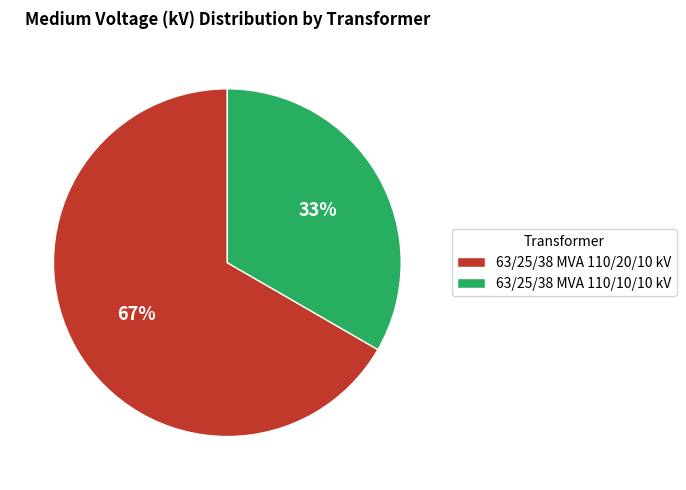

How many slices are in this pie chart?

2